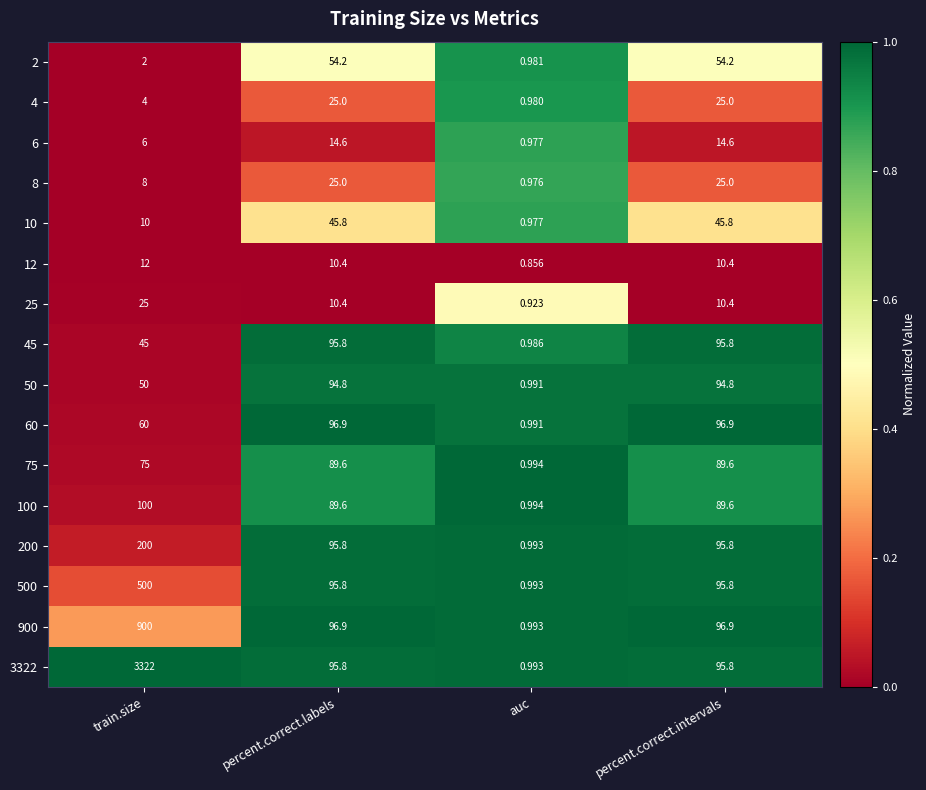

At which category is the sum across all series the highest?

train.size